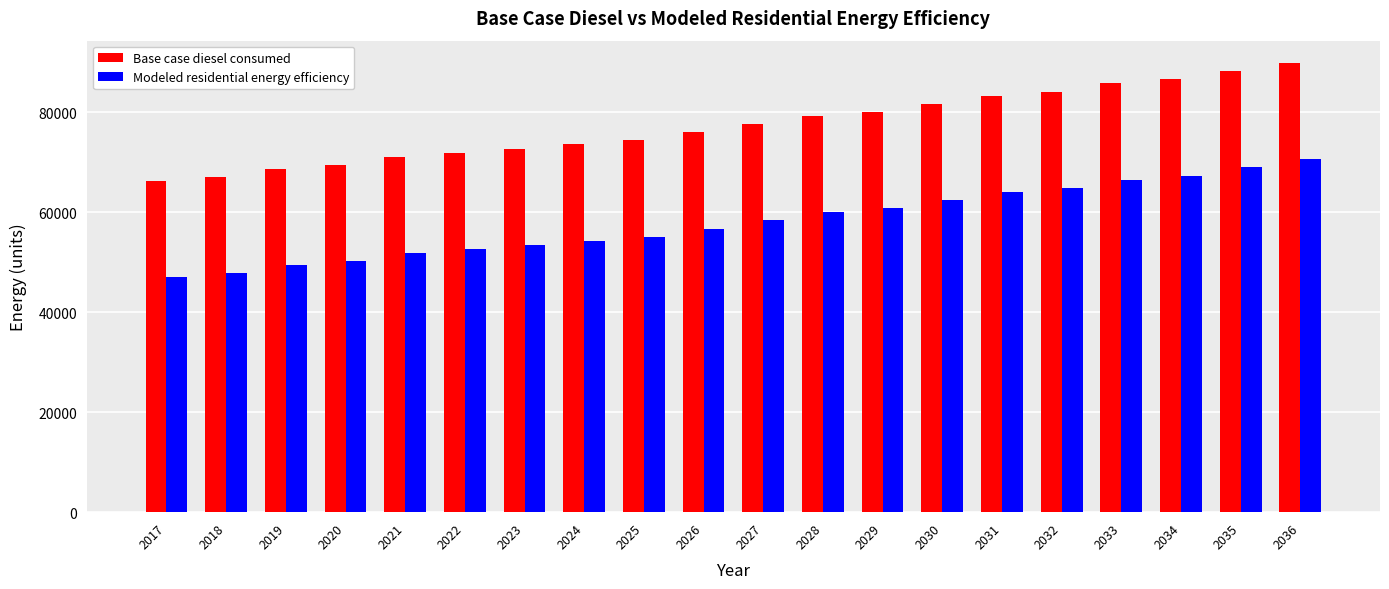

Which category has the lowest value in the Modeled residential energy efficiency series?

2017